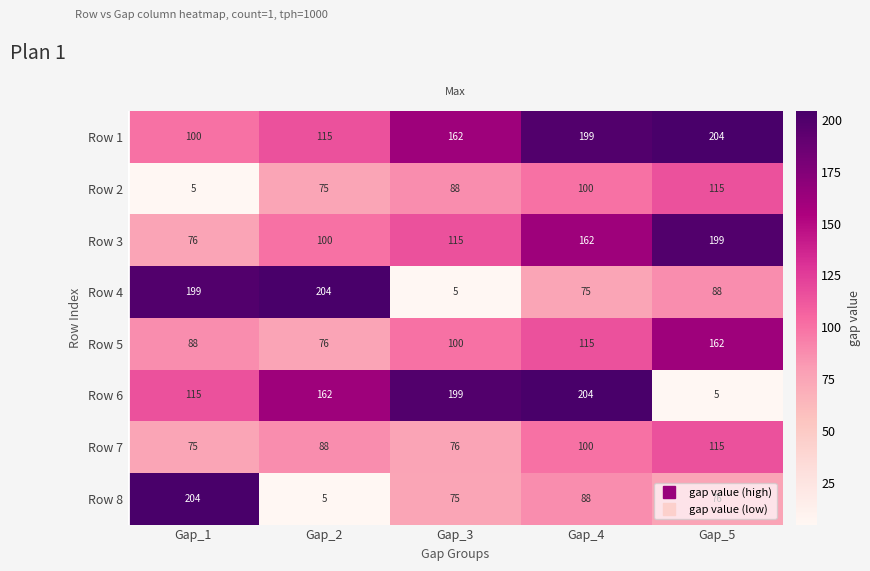

How many distinct data groups are displayed?

8